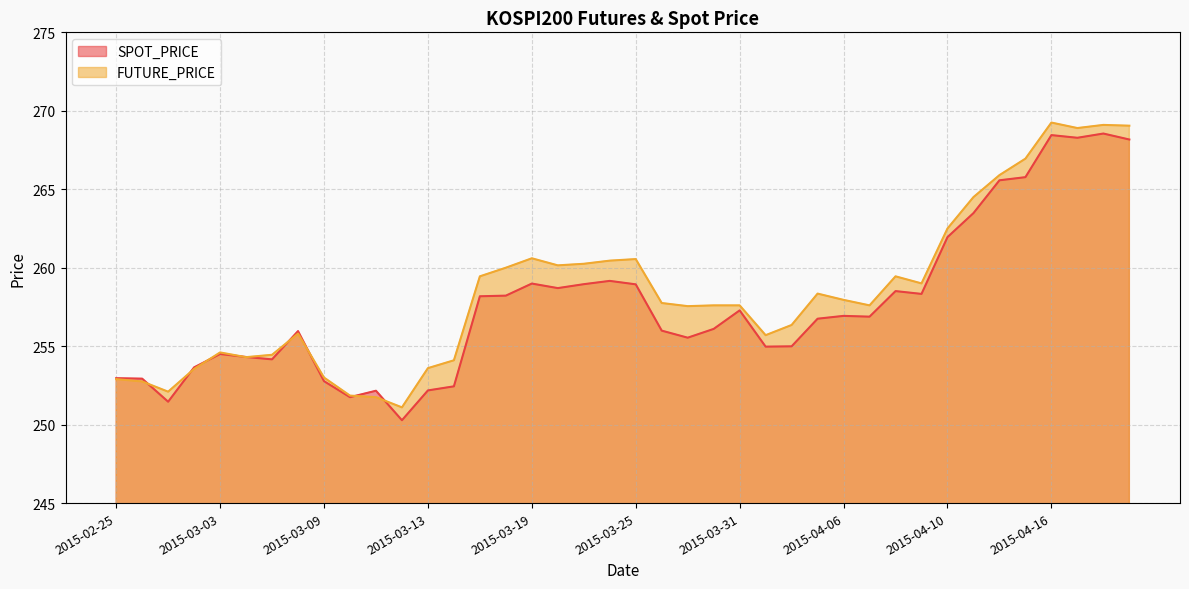

Between which two adjacent categories do SPOT_PRICE and FUTURE_PRICE first intersect?

2015-02-26 and 2015-02-27